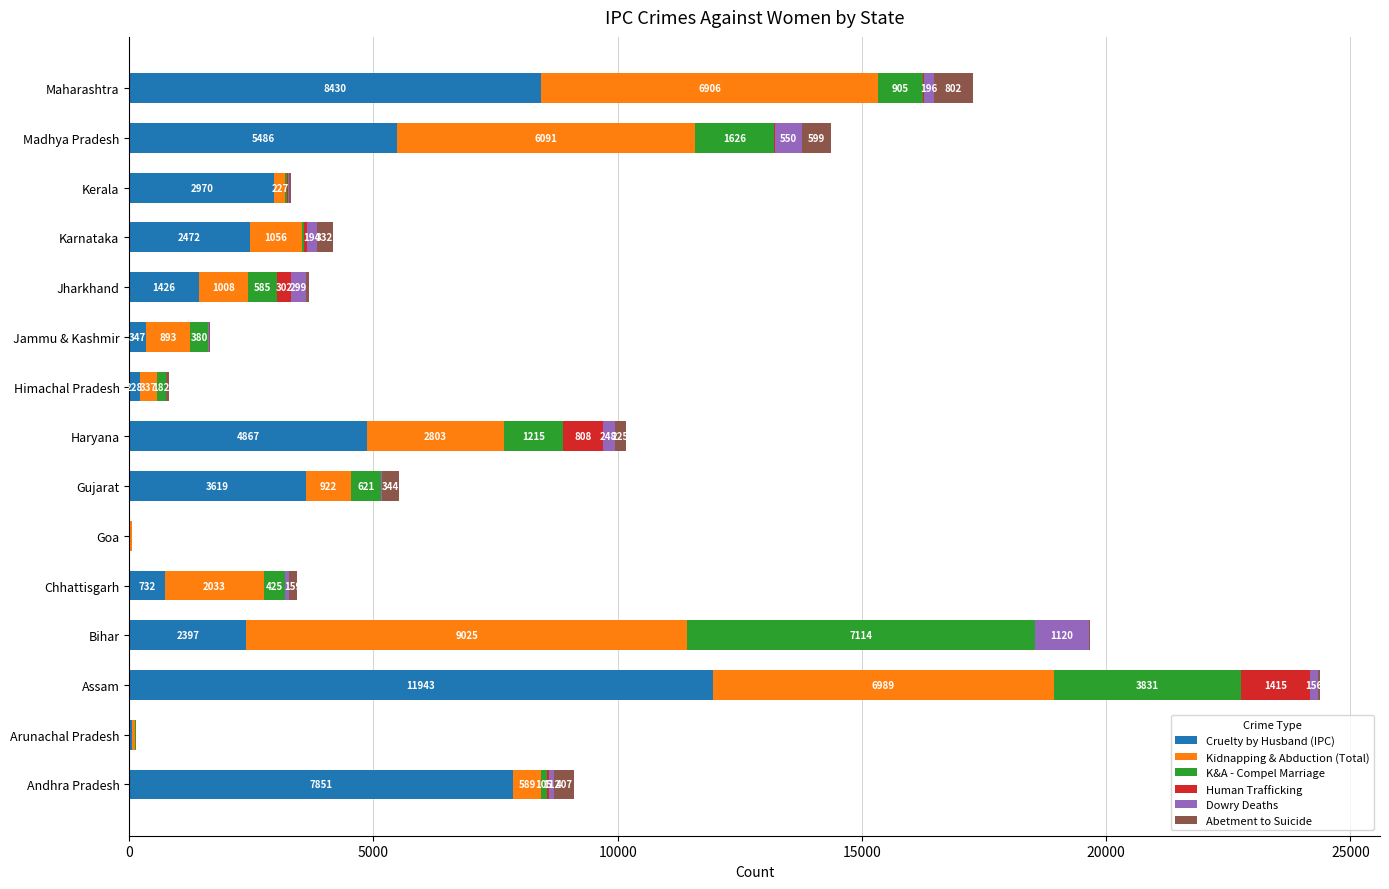

At which category is the sum across all series the highest?

Assam